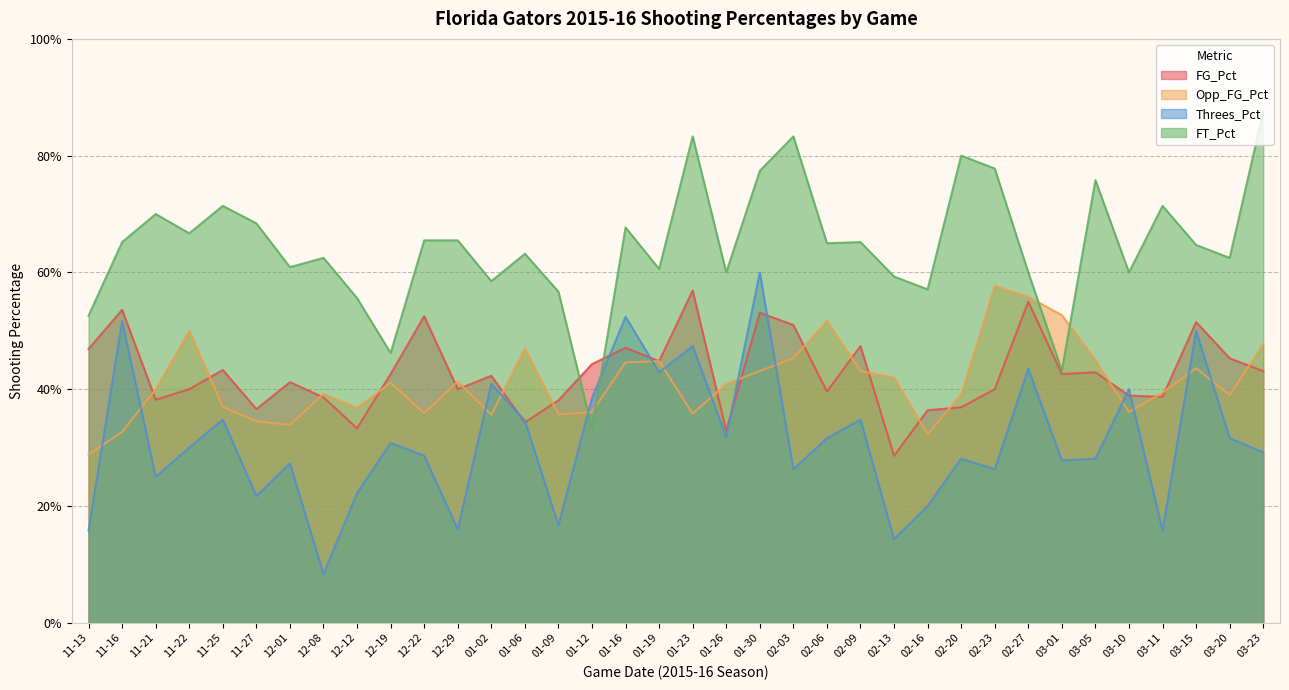

At how many categories does at least one series exceed 0?

36